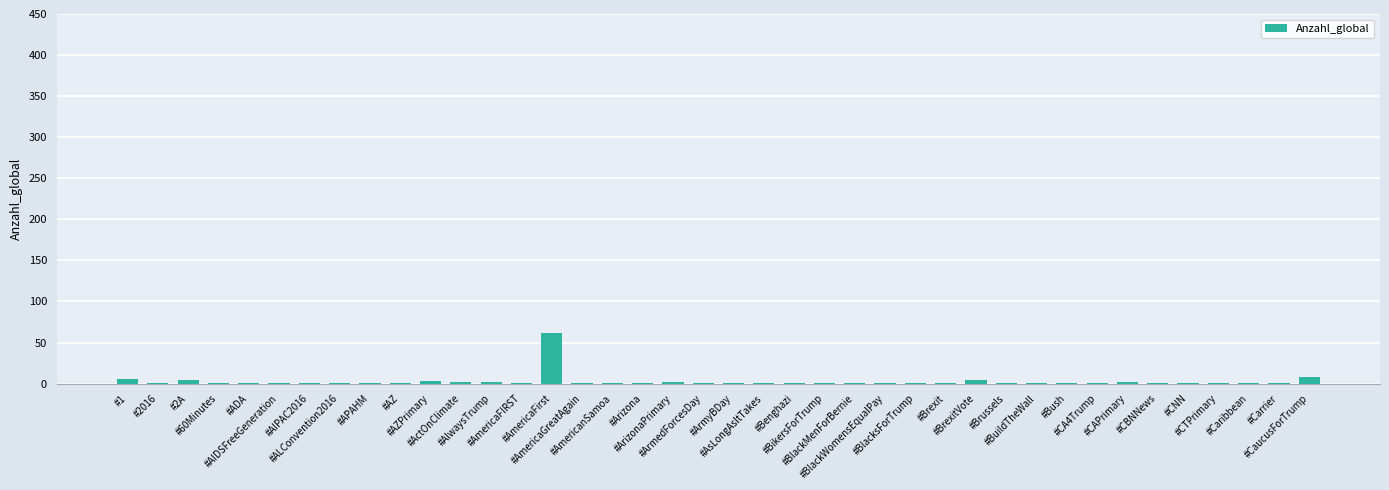

The chart shows a value of 1 at #AlwaysTrump. True or false?

False